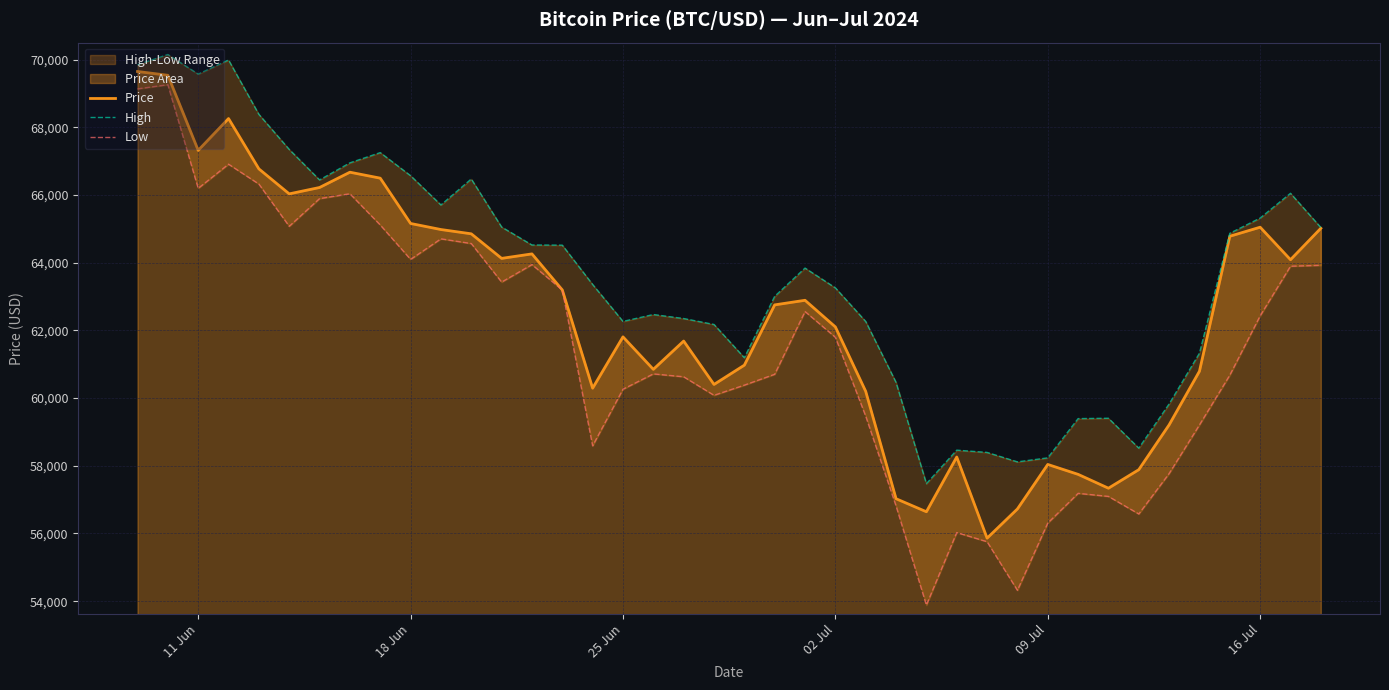

What is the sum of all Price values?

2501979.6